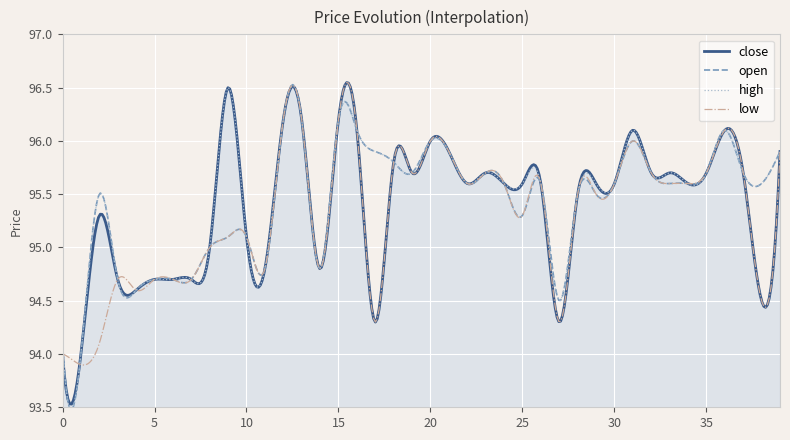

How many lines are shown in the chart?

4